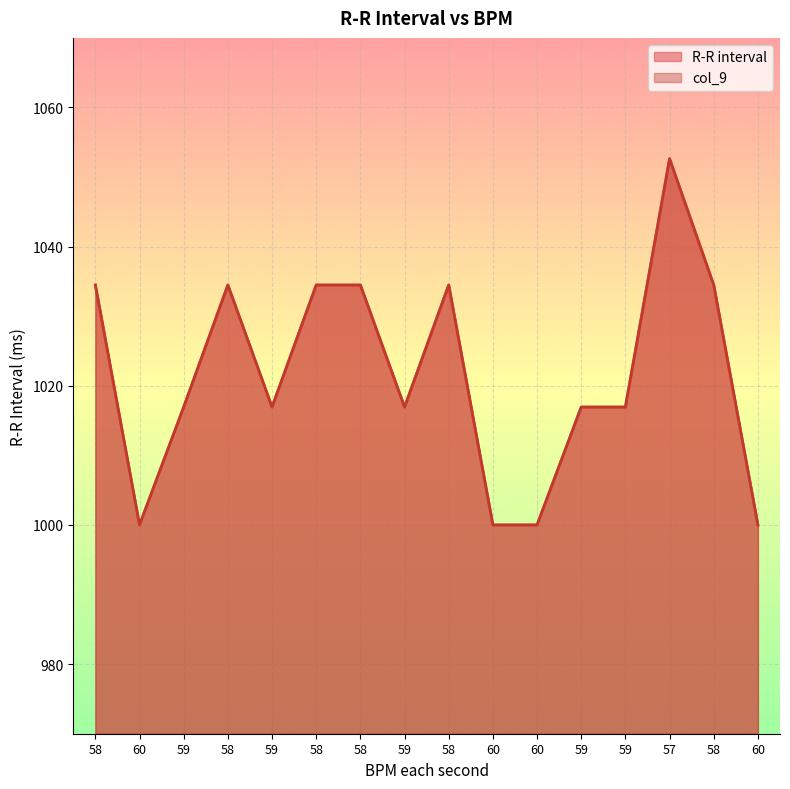

Reading left to right, what are all the values shown in this chart?

R-R interval: 58=1034.5	60=1000.0	59=1016.9	58=1034.5	59=1016.9	58=1034.5	58=1034.5	59=1016.9	58=1034.5	60=1000.0	60=1000.0	59=1016.9	59=1016.9	57=1052.6	58=1034.5	60=1000.0
col_9: 58=1034.5	60=1000.0	59=1016.9	58=1034.5	59=1016.9	58=1034.5	58=1034.5	59=1016.9	58=1034.5	60=1000.0	60=1000.0	59=1016.9	59=1016.9	57=1052.6	58=1034.5	60=1000.0